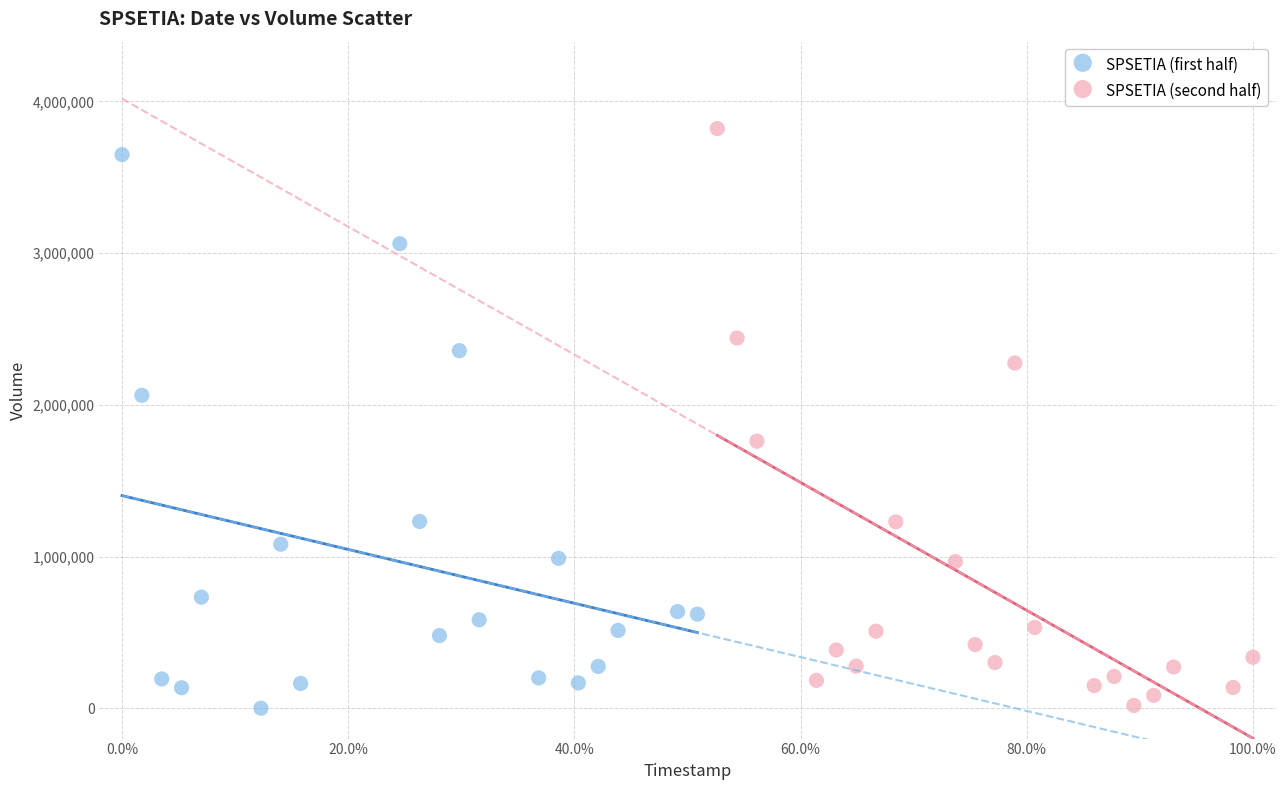

Which series has the largest Y range (max minus min)?

SPSETIA (second half)